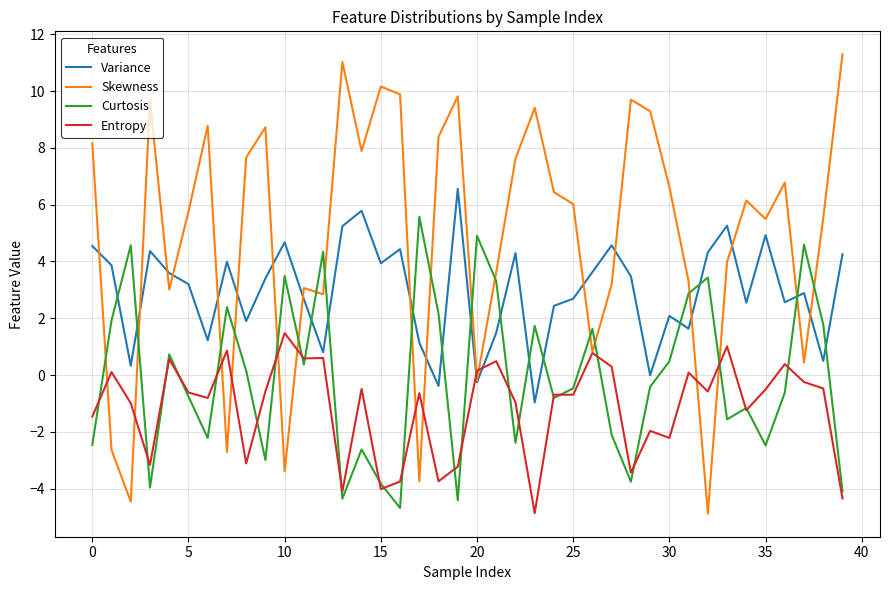

List the series in order of their overall mean, highest first.

Skewness, Variance, Curtosis, Entropy